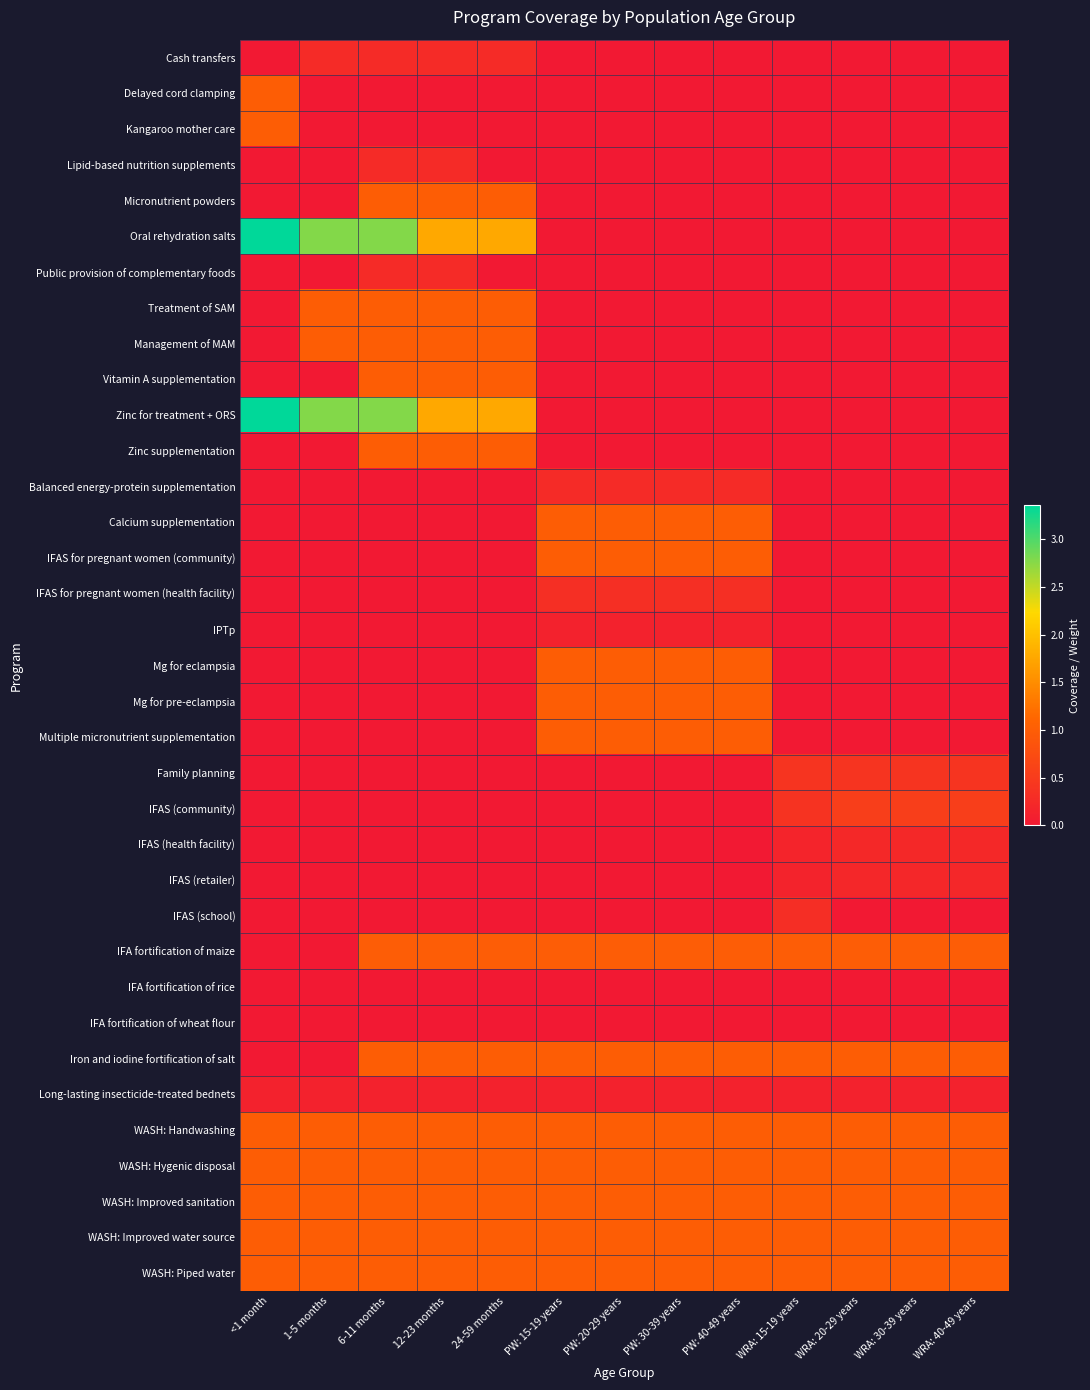

Rank the series at WRA: 15-19 years from highest to lowest value.

Iron and iodine fortification of salt, WASH: Handwashing, WASH: Hygenic disposal, WASH: Improved sanitation, WASH: Improved water source, WASH: Piped water, IFA fortification of maize, Family planning, IFAS (community), IFAS (school), IFAS (health facility), IFAS (retailer), Long-lasting insecticide-treated bednets, IFA fortification of rice, IFA fortification of wheat flour, Cash transfers, Delayed cord clamping, Kangaroo mother care, Lipid-based nutrition supplements, Micronutrient powders, Oral rehydration salts, Public provision of complementary foods, Treatment of SAM, Management of MAM, Vitamin A supplementation, Zinc for treatment + ORS, Zinc supplementation, Balanced energy-protein supplementation, Calcium supplementation, IFAS for pregnant women (community), IFAS for pregnant women (health facility), IPTp, Mg for eclampsia, Mg for pre-eclampsia, Multiple micronutrient supplementation